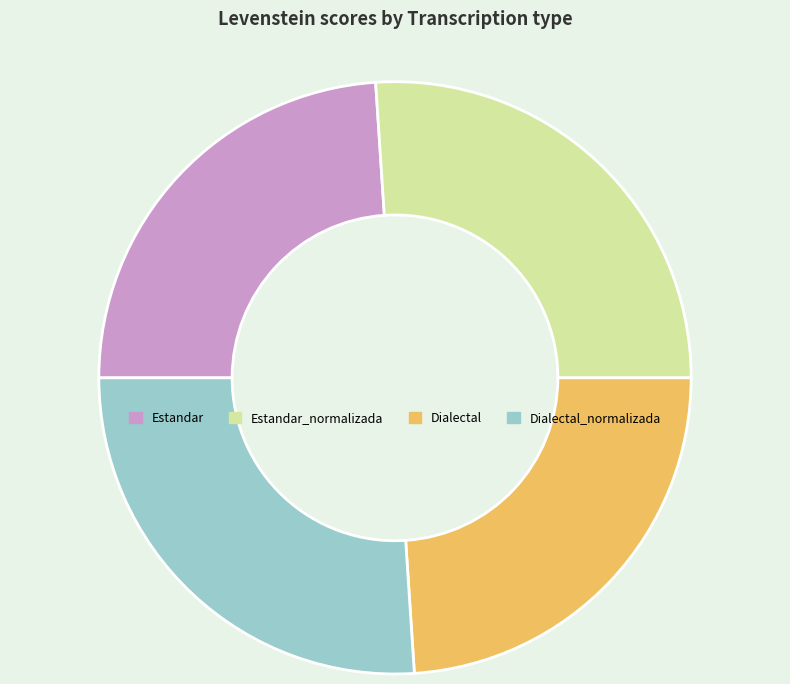

Is it true that Estandar is 24% of the pie?

True